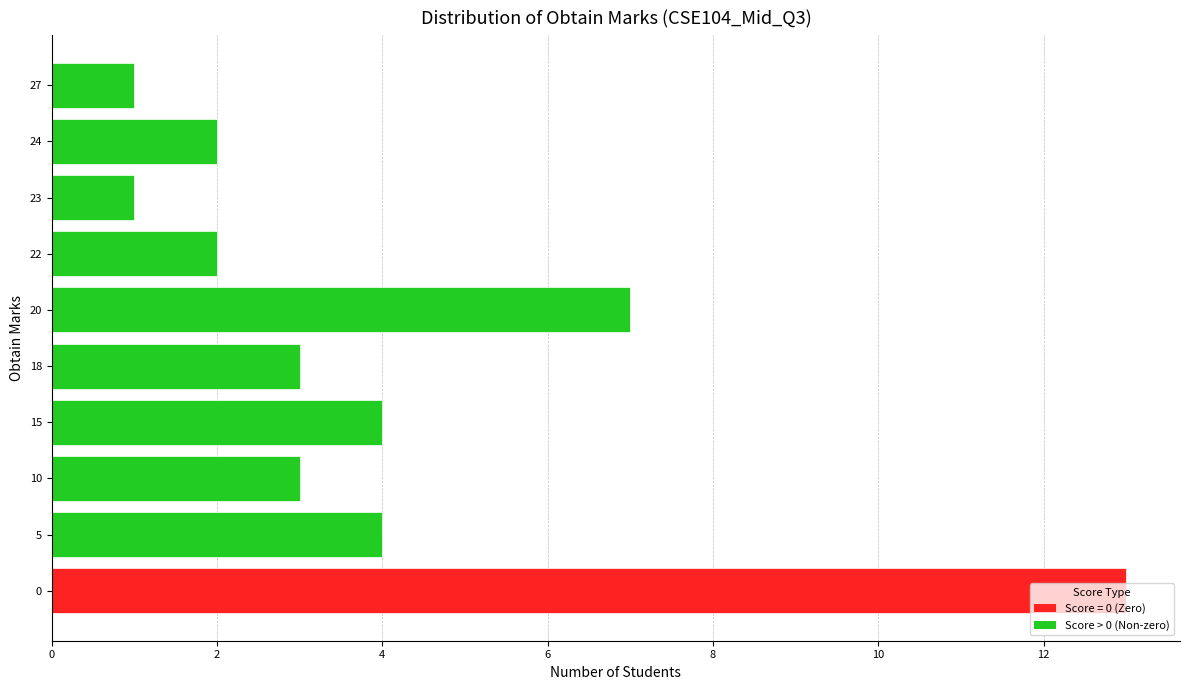

The value at 15 is 1. True or false?

False